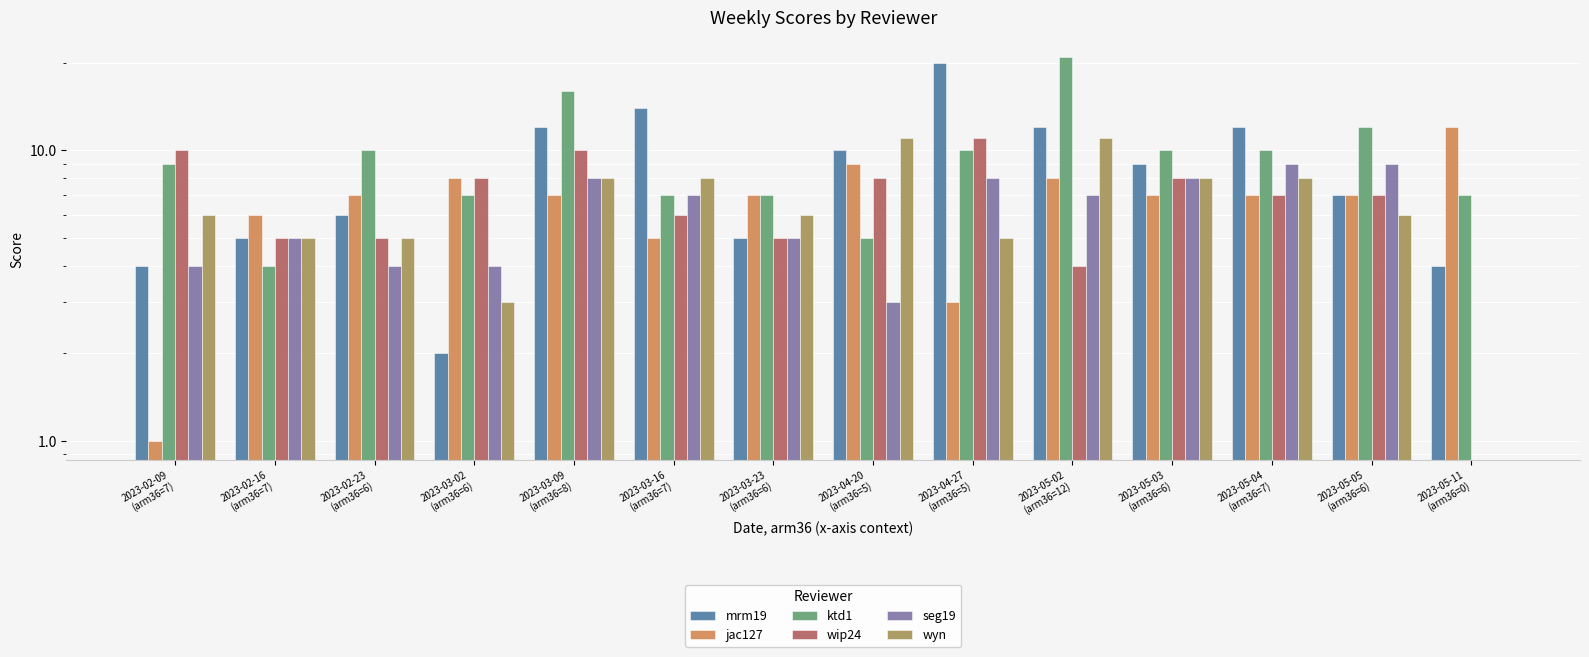

What is the label of the 4th bar from the left?

2023-03-02
(arm36=6)